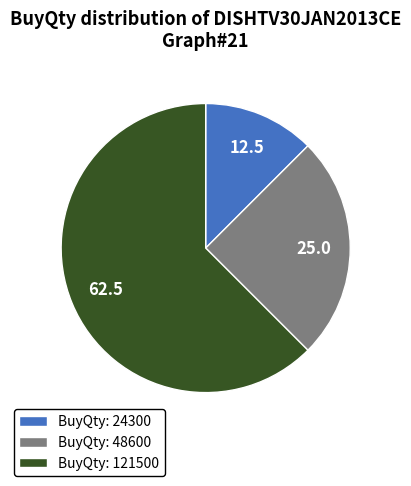

How many slices are in this pie chart?

3